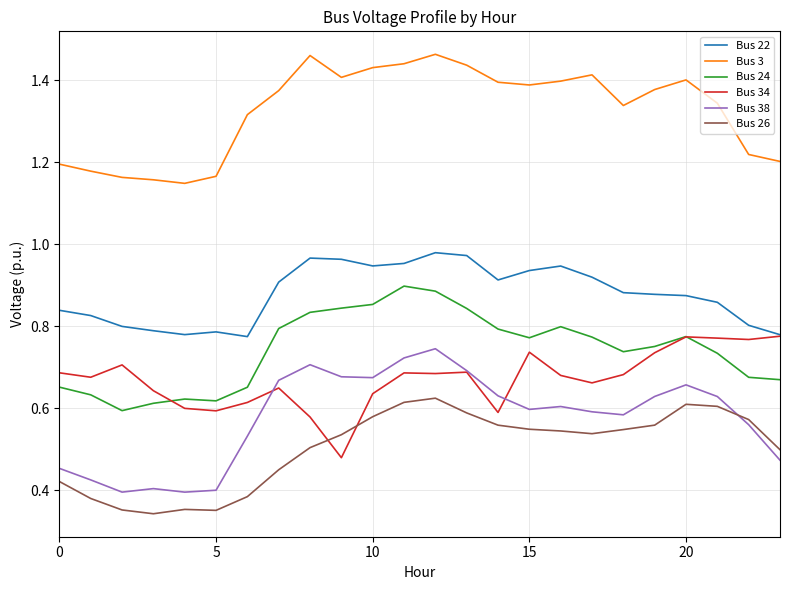

Which series has the largest total across all categories?

Bus 3